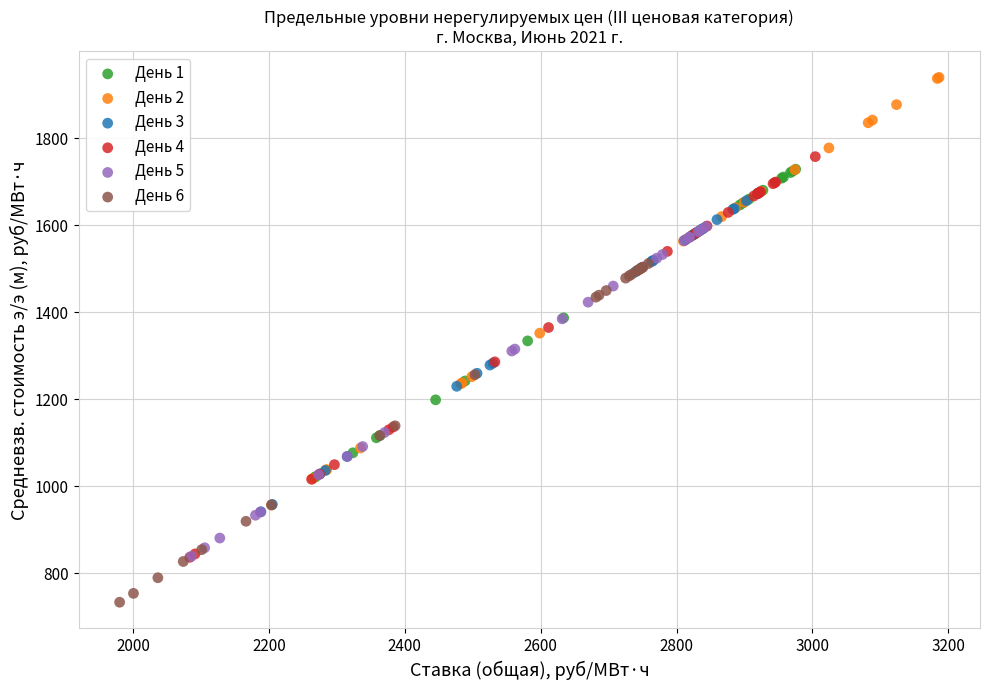

Which series contains the lowest Y value?

День 6